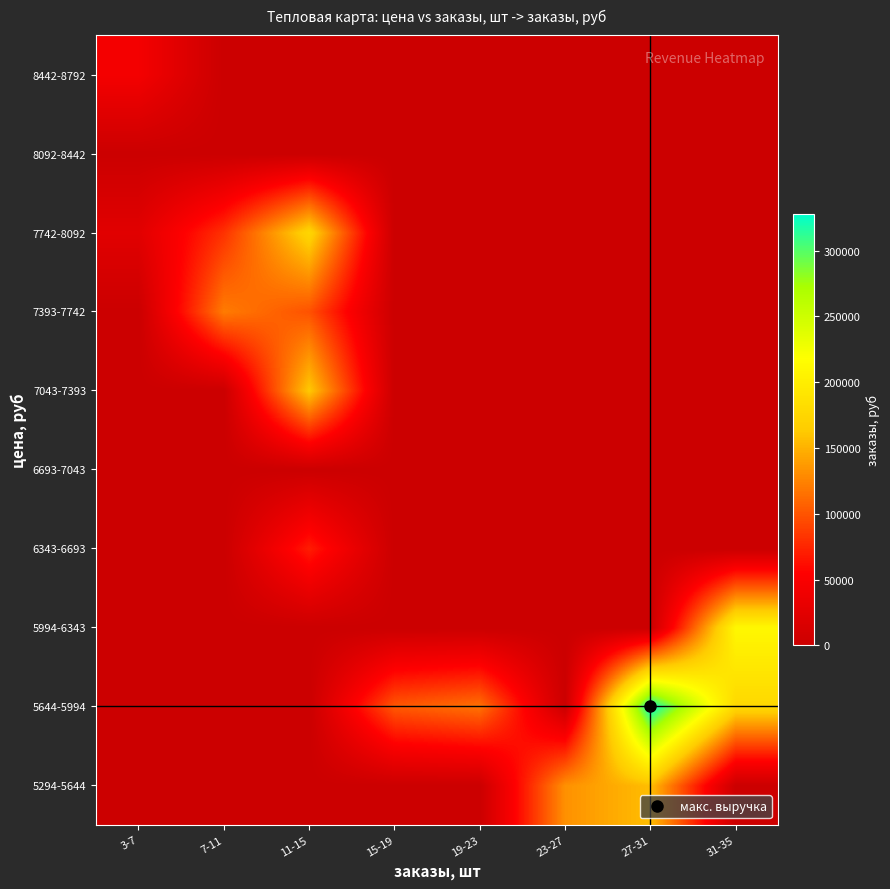

What is the total value across all series at 3-7?

67632.3